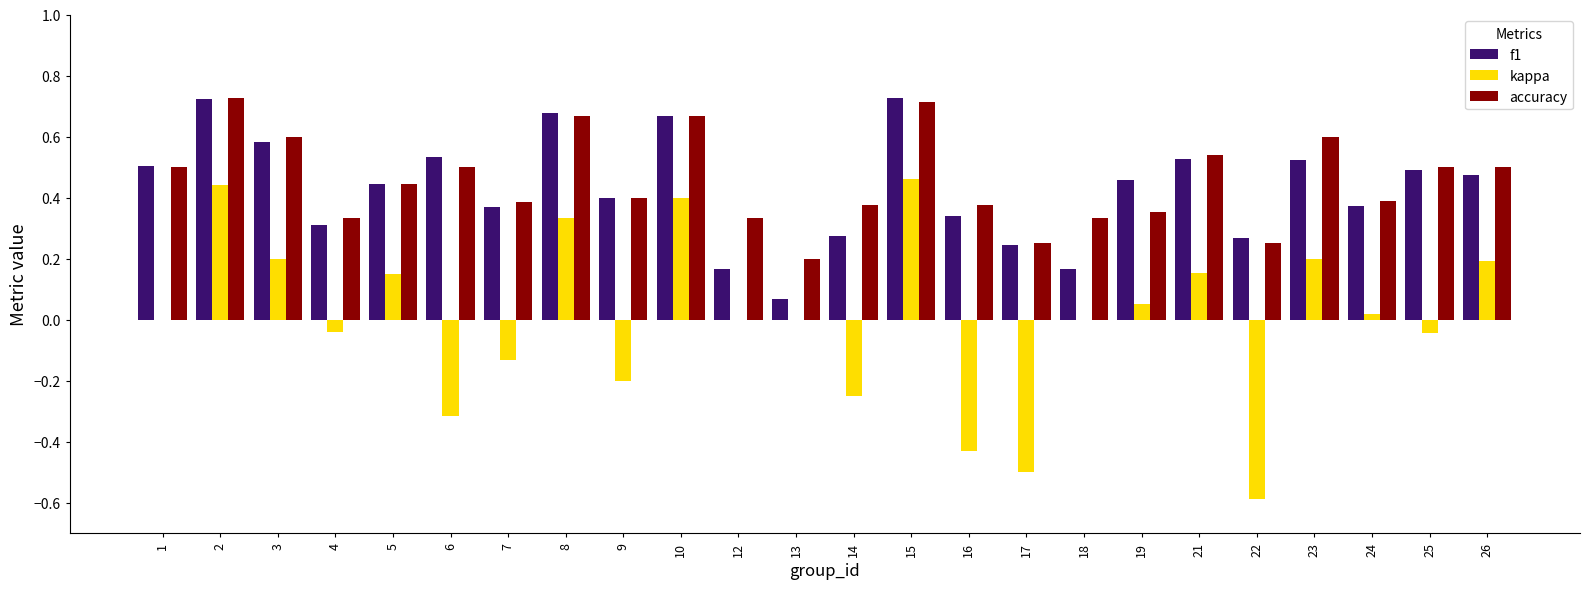

Is the value of accuracy at 23 greater than the value of f1 at 10?

No